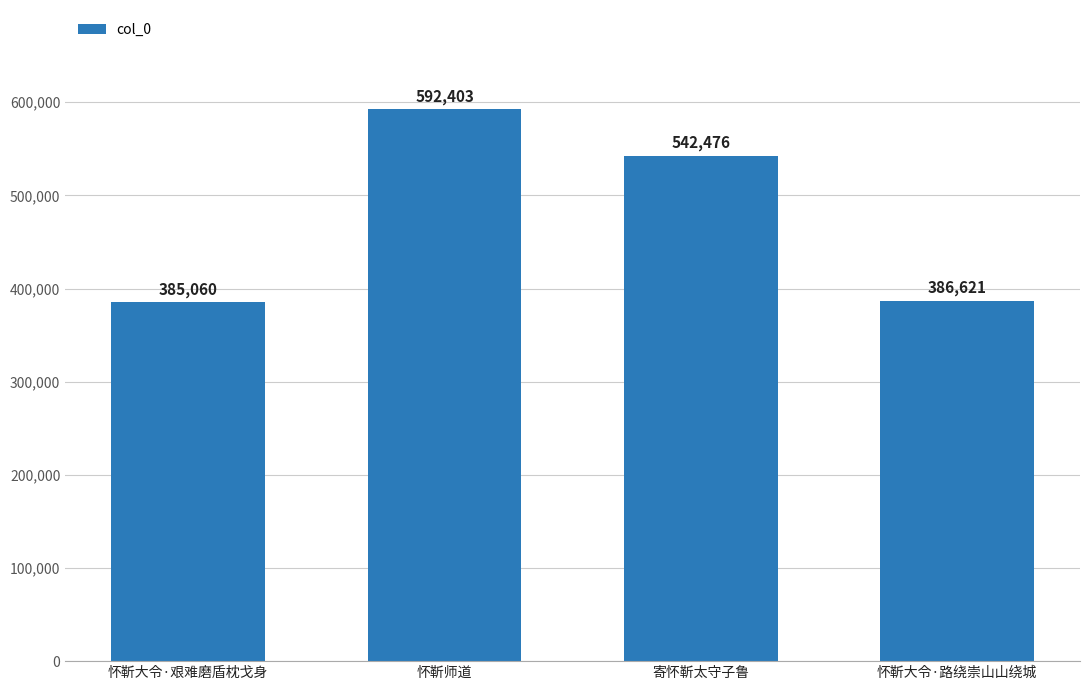

What is the average value?

476640